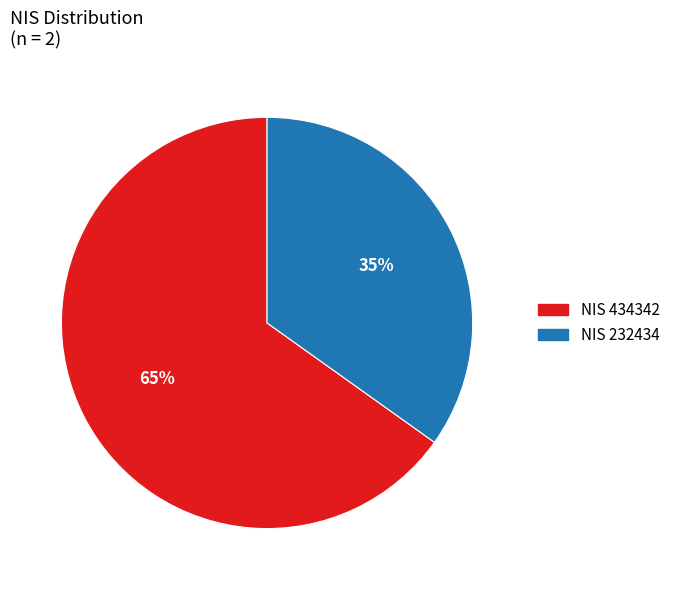

To the nearest percent, what is the difference between the largest and smallest slice percentages?

30%